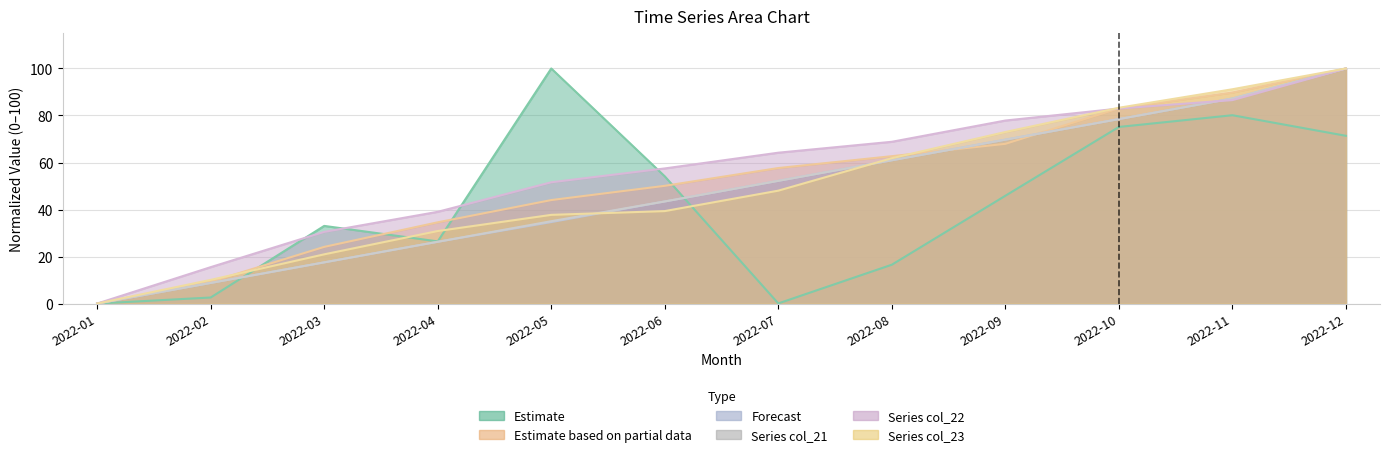

At which category does the chart reach its minimum across all series?

2022-01